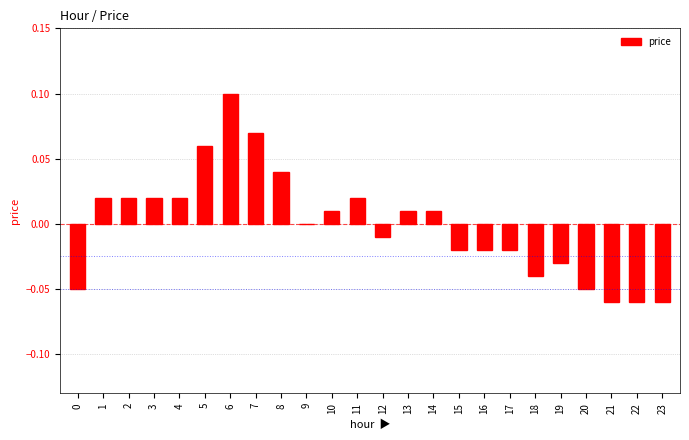

At which category does the chart reach its peak across all series?

6